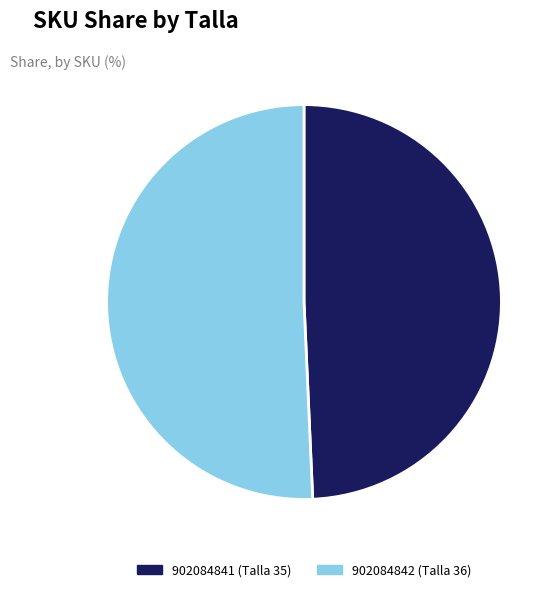

Which slice is the smallest?

902084841